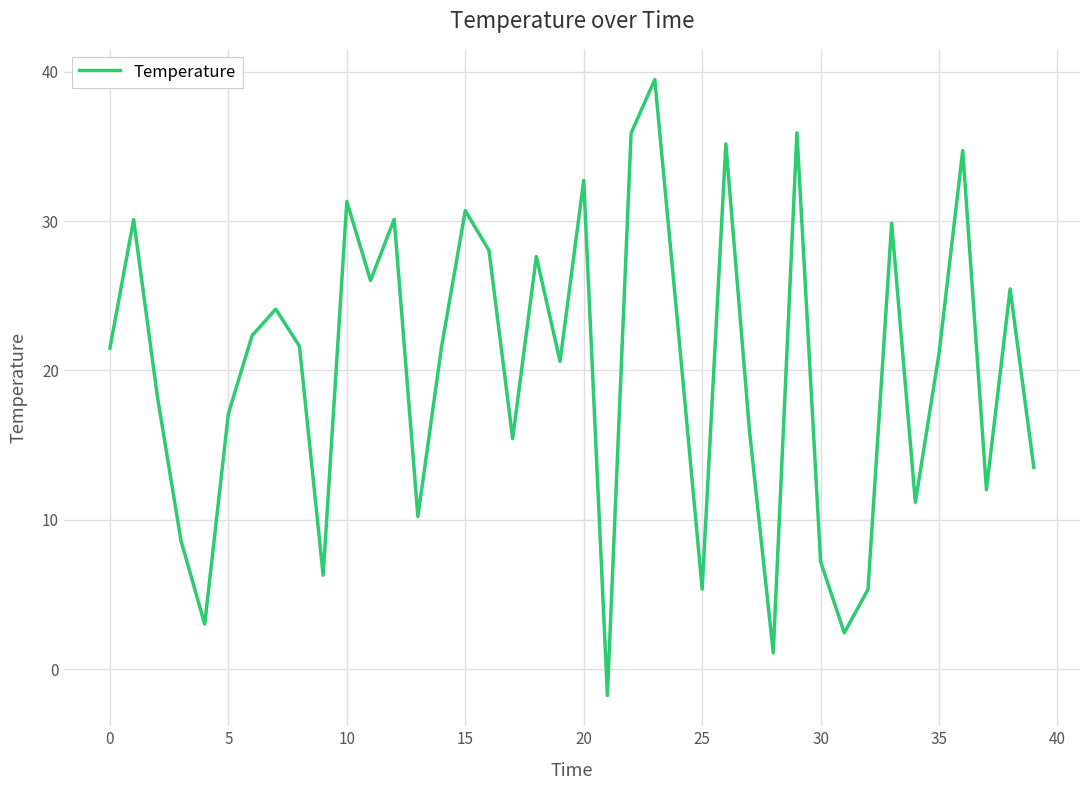

What is the difference between the maximum and minimum values?

41.2